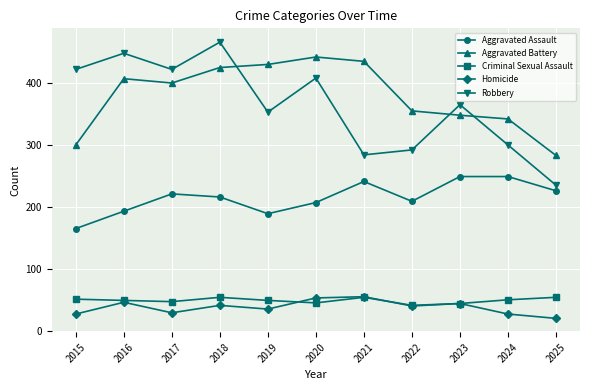

True or false: Homicide and Robbery intersect in this chart.

False